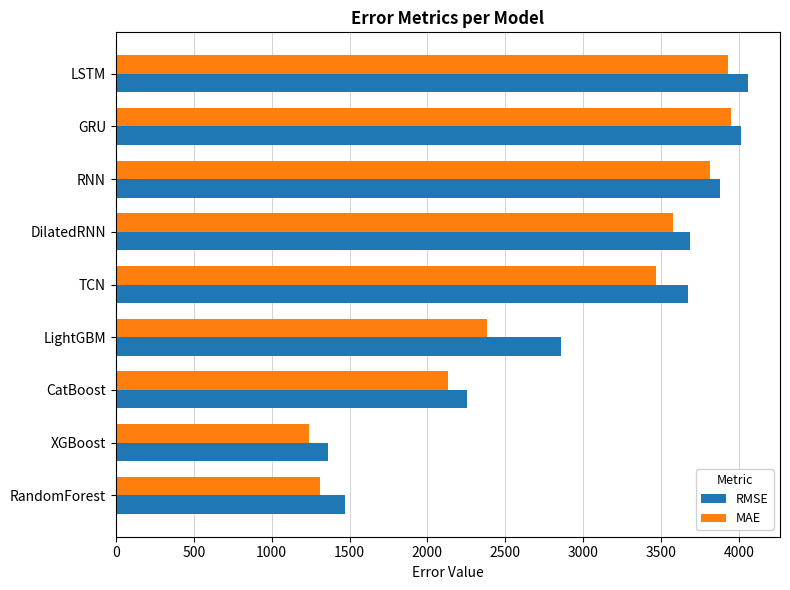

What is the difference between the highest and lowest values at XGBoost?

119.5